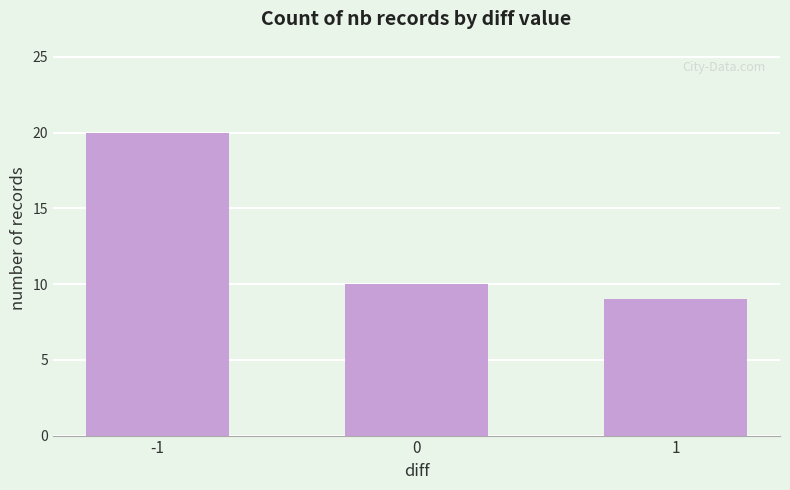

What is the smallest value displayed?

9